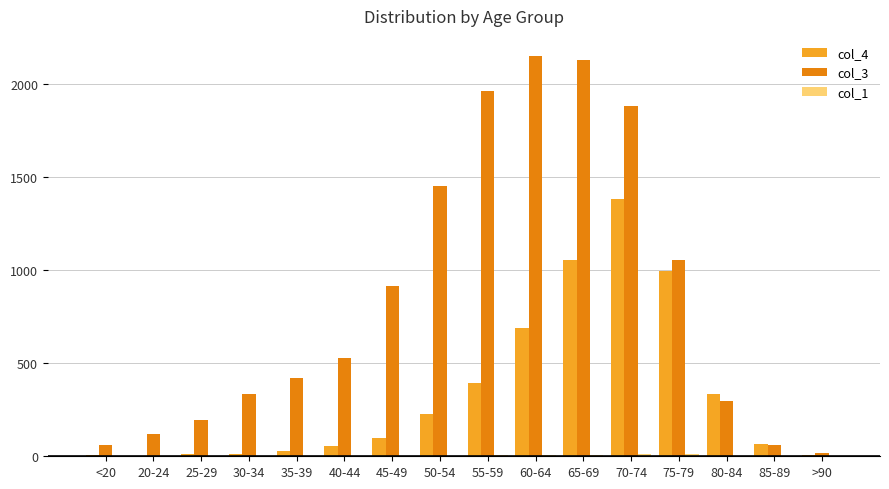

Is the value of col_4 at >90 greater than the value of col_3 at 35-39?

No